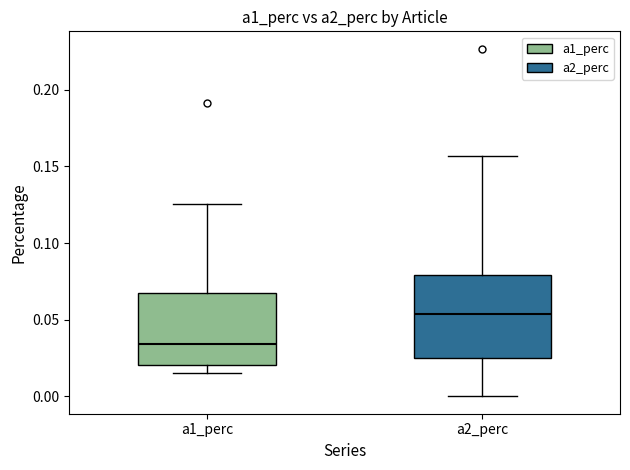

Which box has the lowest median line?

a1_perc